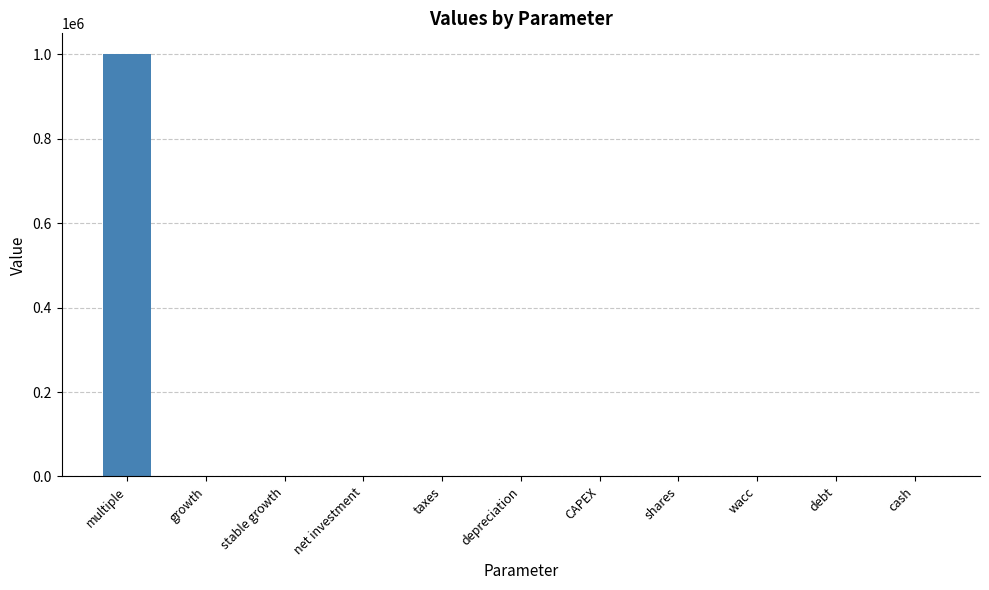

Between multiple and net investment, which is larger?

multiple